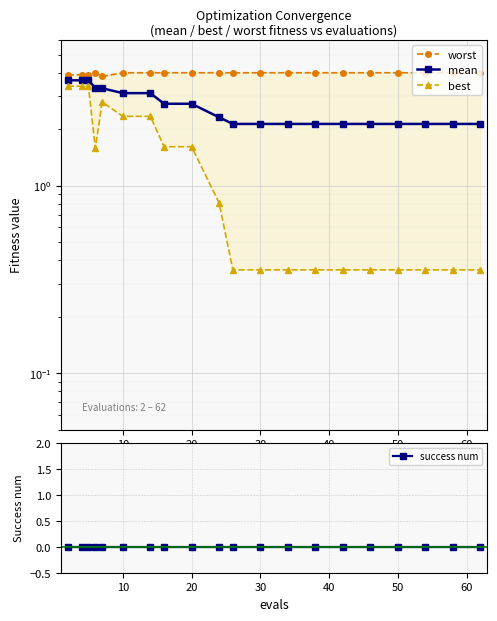

The mean series shows 4.1 at 20. True or false?

False